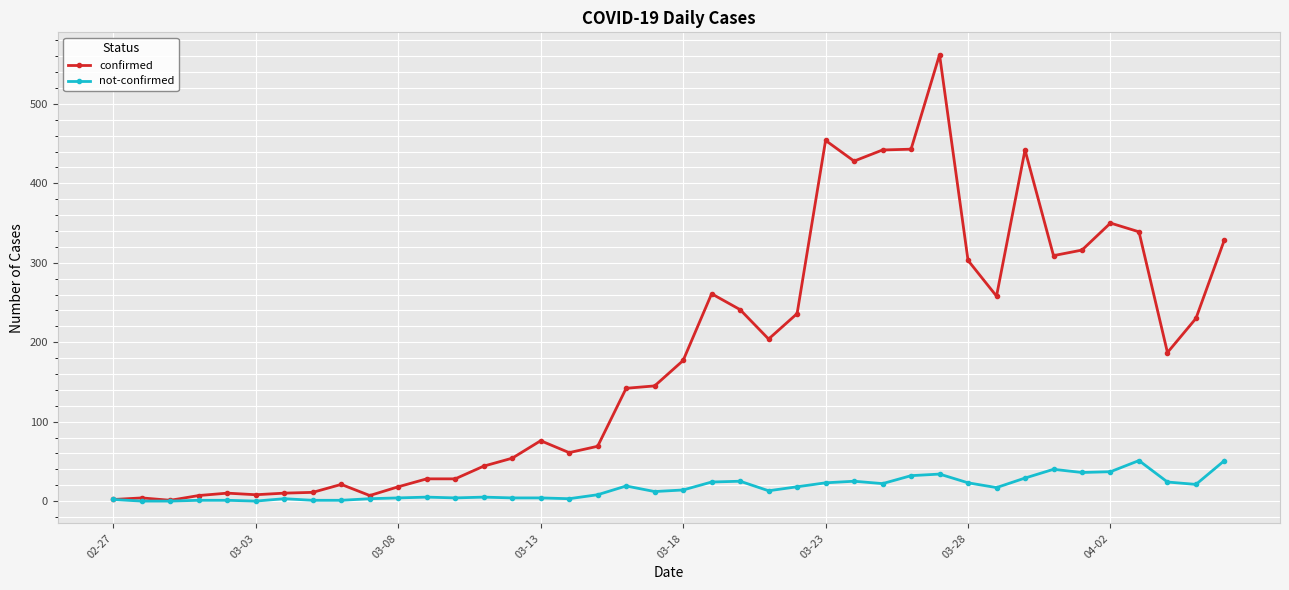

Which series has the largest total across all categories?

confirmed